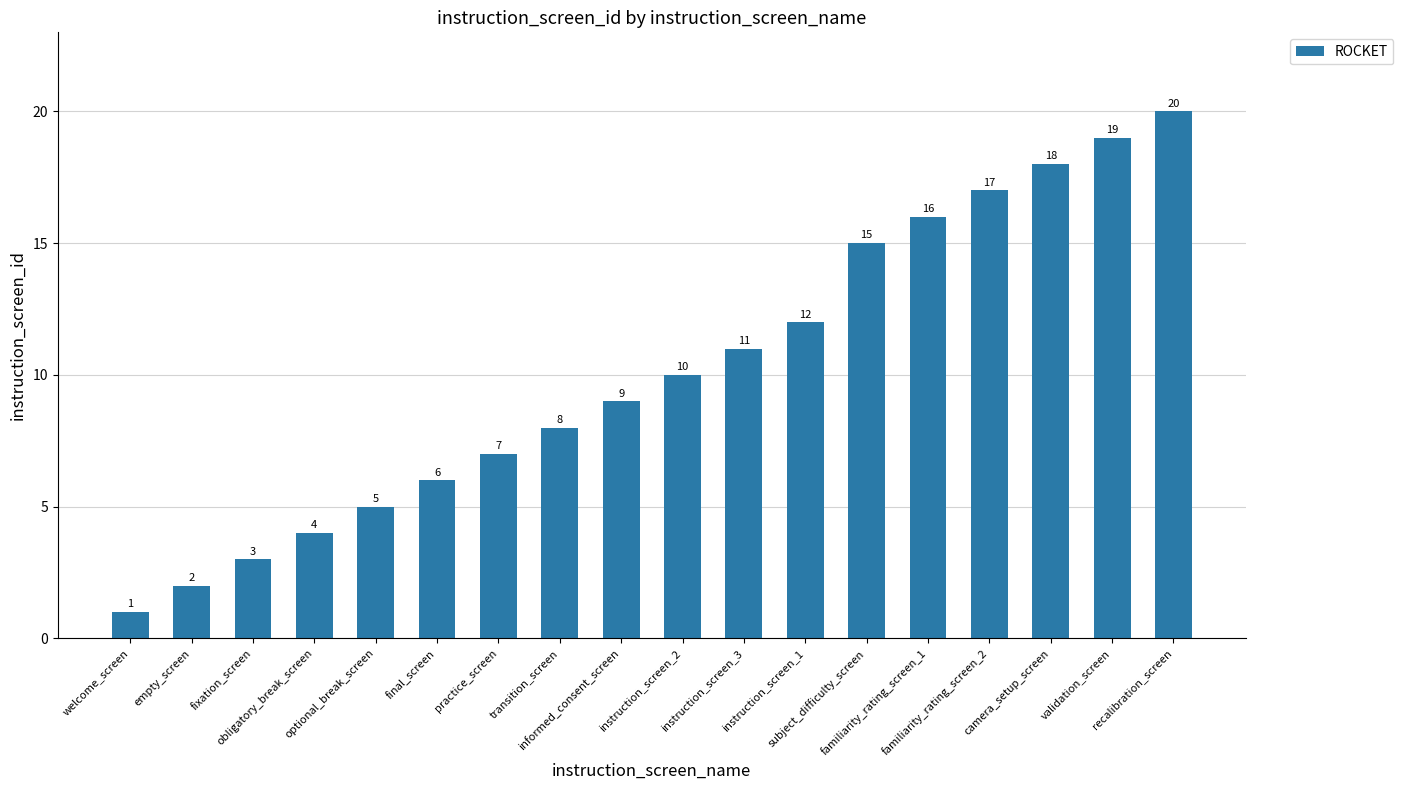

List the labels in order of value, largest first.

recalibration_screen, validation_screen, camera_setup_screen, familiarity_rating_screen_2, familiarity_rating_screen_1, subject_difficulty_screen, instruction_screen_1, instruction_screen_3, instruction_screen_2, informed_consent_screen, transition_screen, practice_screen, final_screen, optional_break_screen, obligatory_break_screen, fixation_screen, empty_screen, welcome_screen